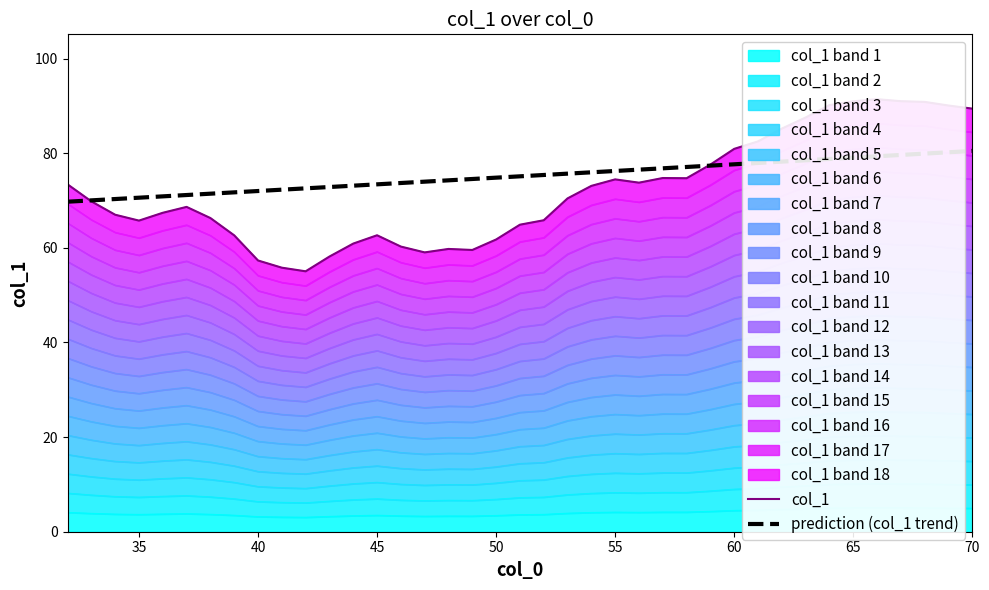

How many lines are shown in the chart?

2